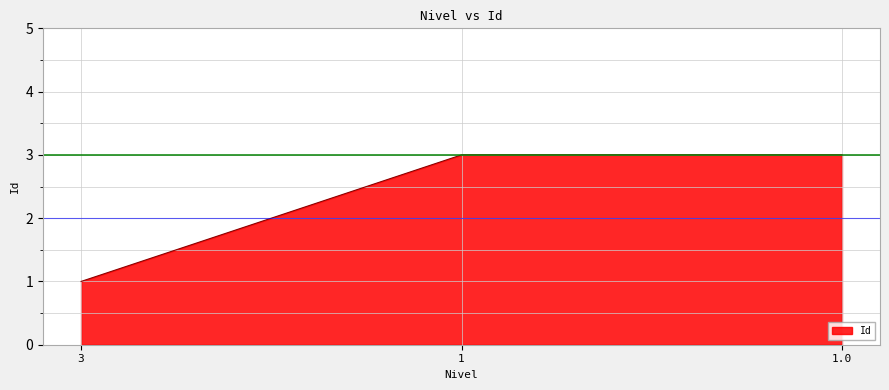

Does the chart display data point markers on the line(s)?

No